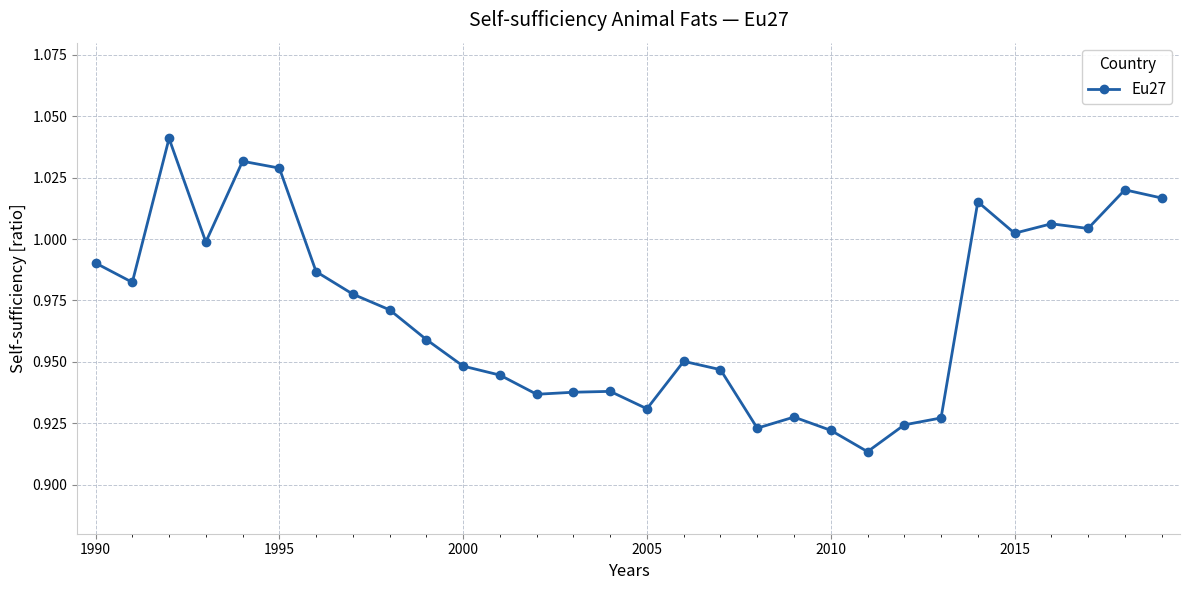

True or false: the data has more than 2 interior local peaks.

True